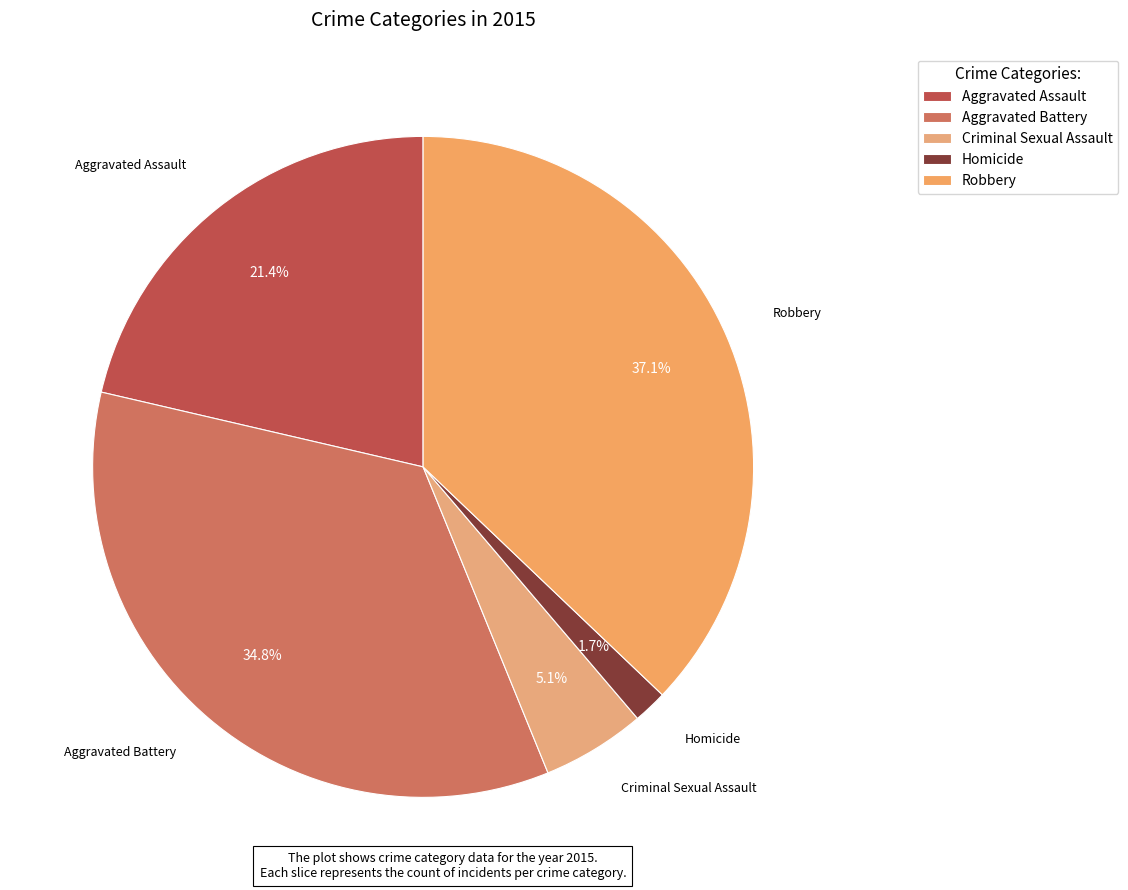

Does Criminal Sexual Assault represent more than half of the total?

No